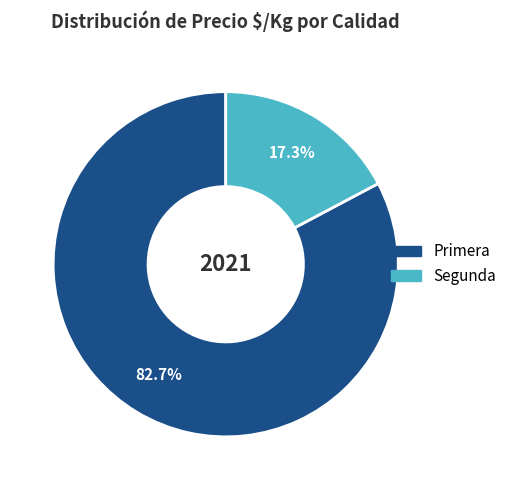

Count the number of slices in the pie.

2